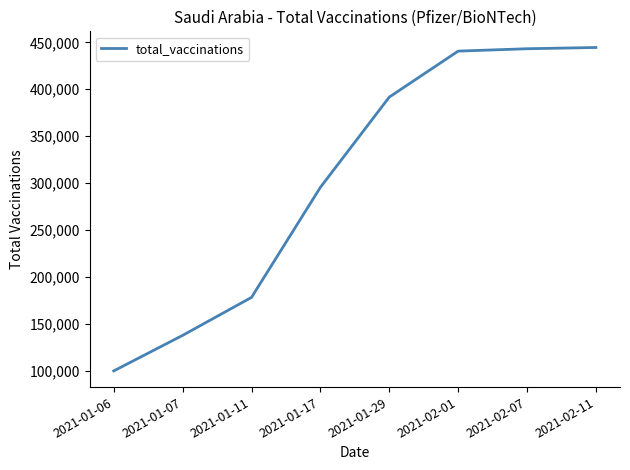

How many categories are shown in the chart?

8